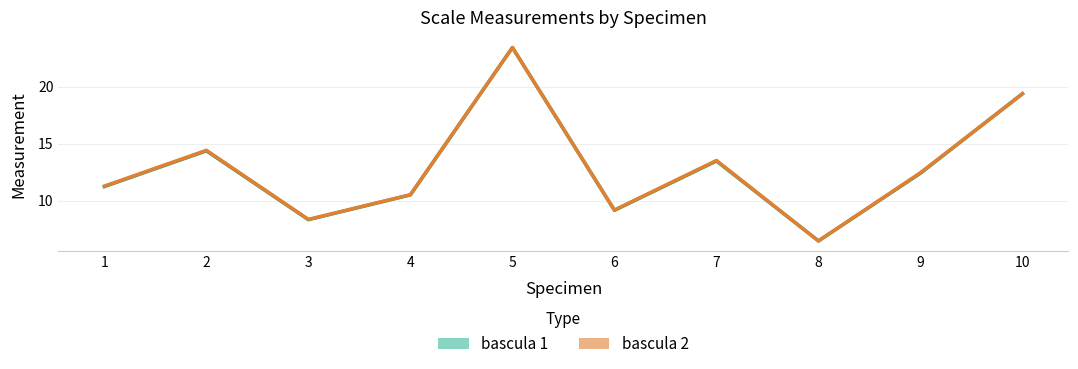

How many lines are shown in the chart?

2